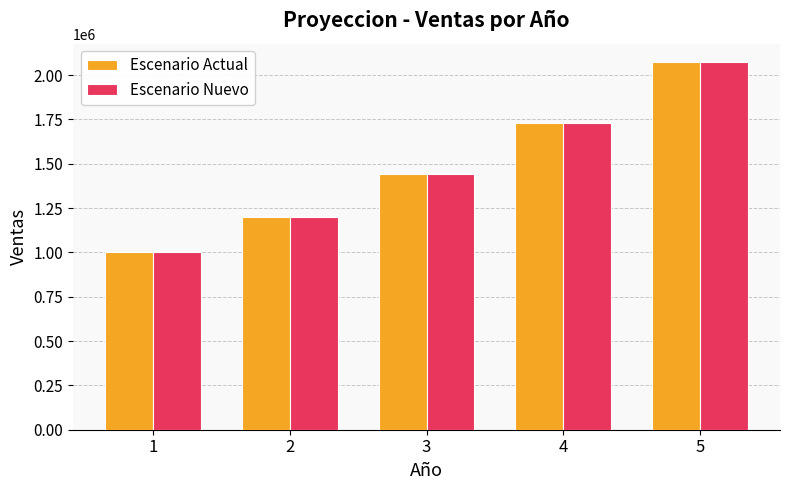

Where is Escenario Nuevo nearest to the value 1536800?

3